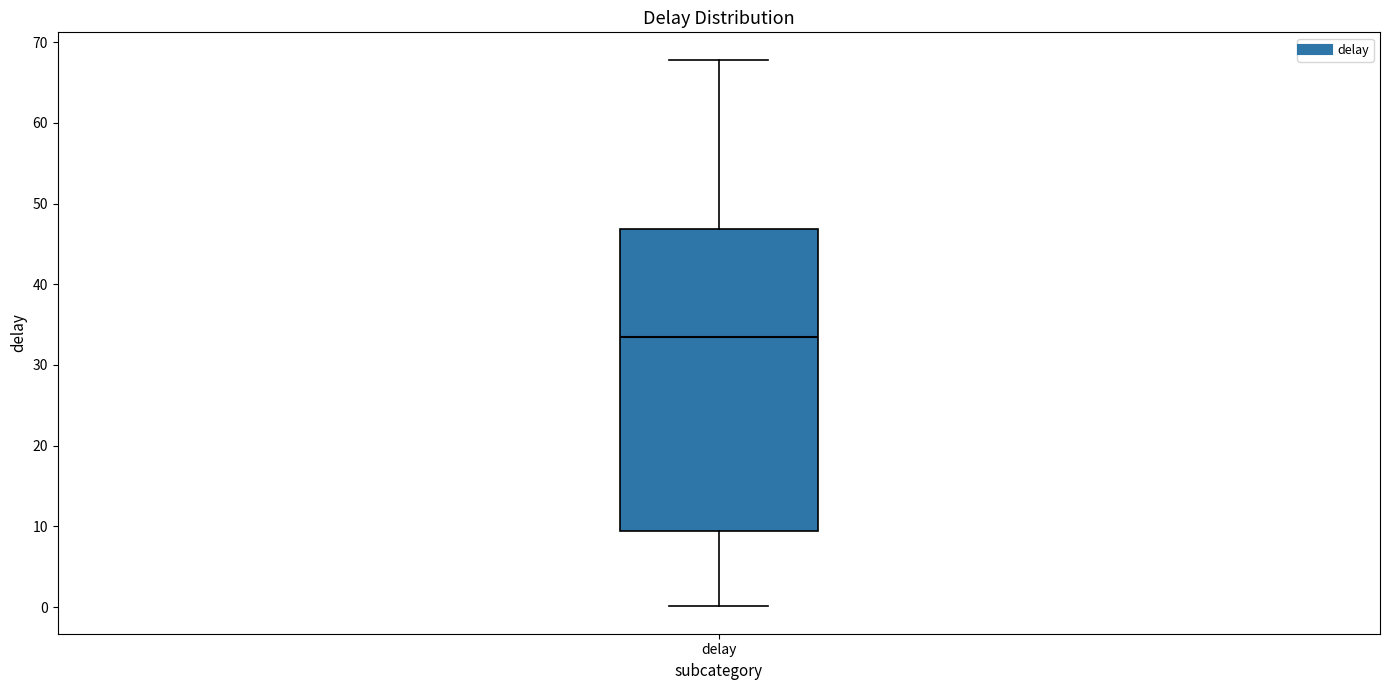

Where does the median line of the box for delay sit on the y-axis? The values are not printed on the chart, so give them approximately, as read against the axis.

33